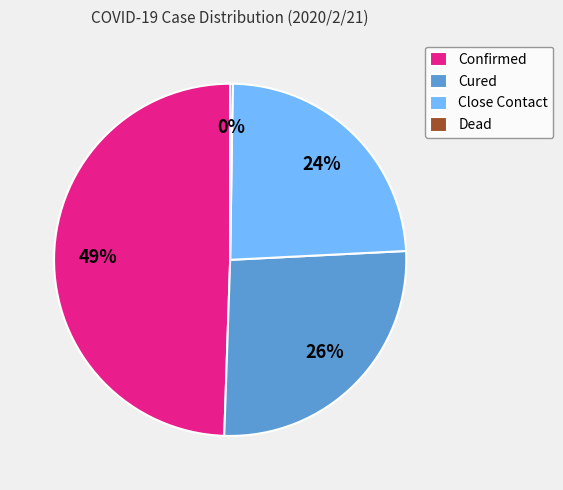

Does Cured represent more than half of the total?

No